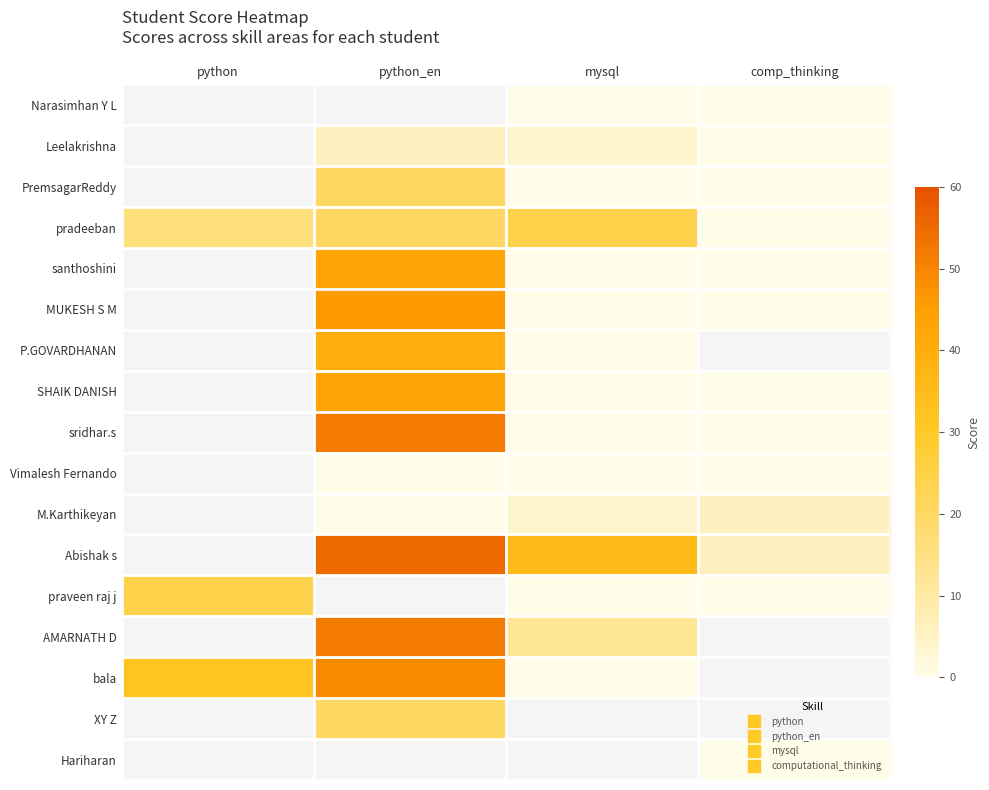

Which category has the highest value across all series?

python_en